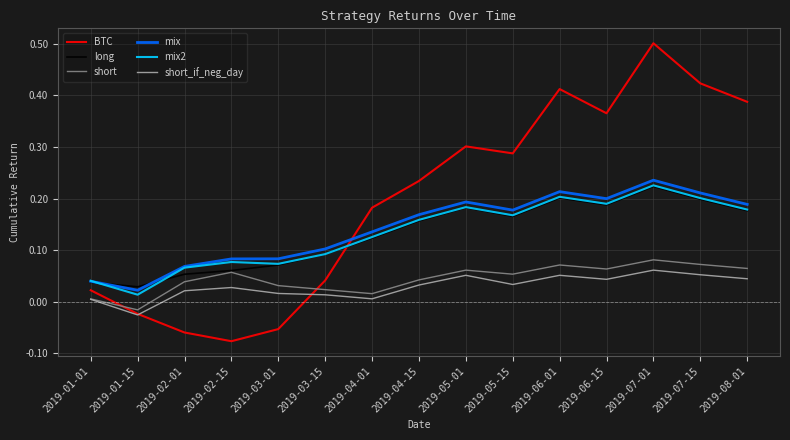

Which series has the largest total across all categories?

BTC